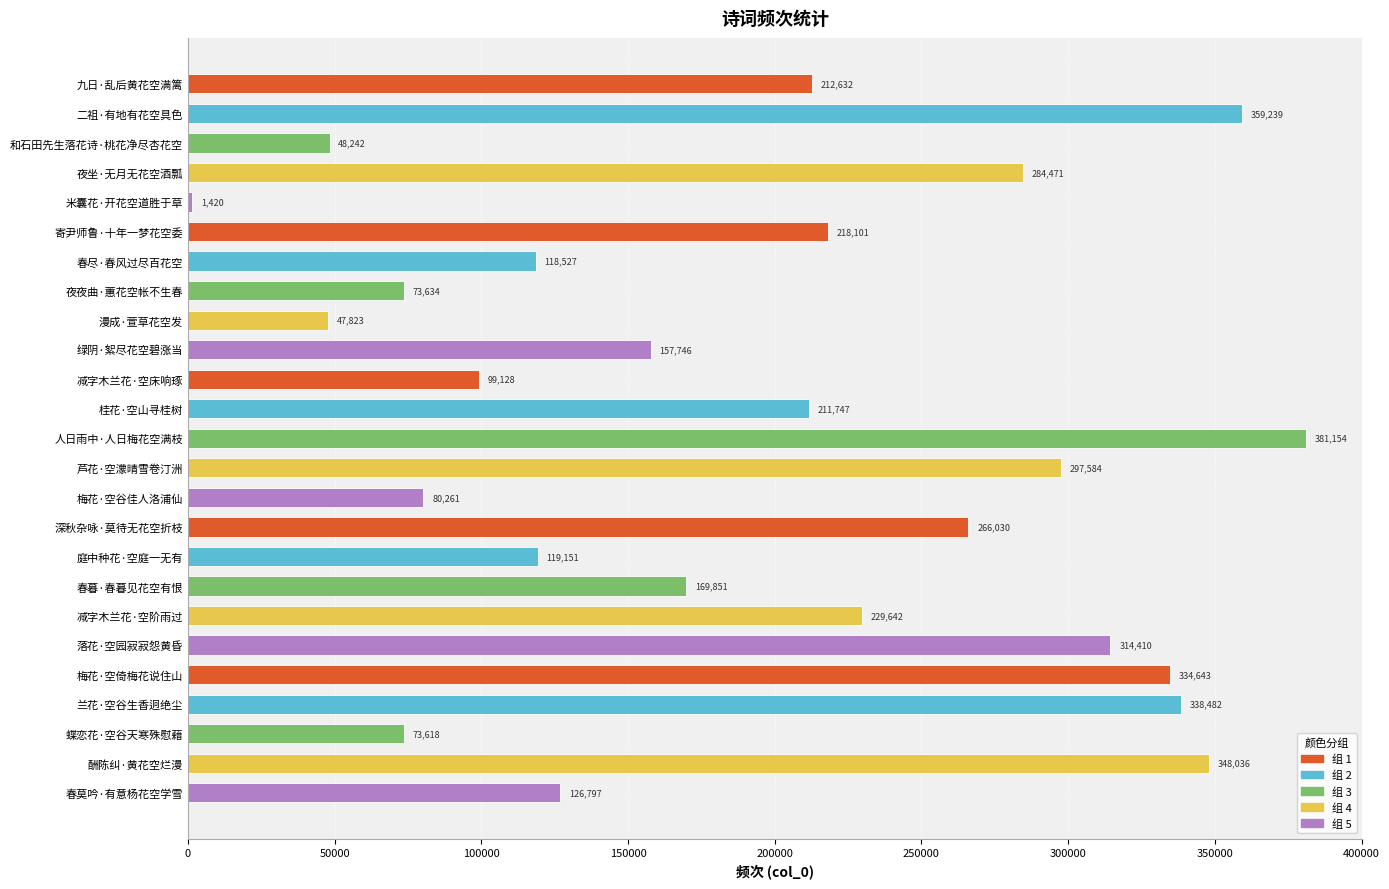

True or false: the data shows 441098 at 深秋杂咏·莫待无花空折枝.

False